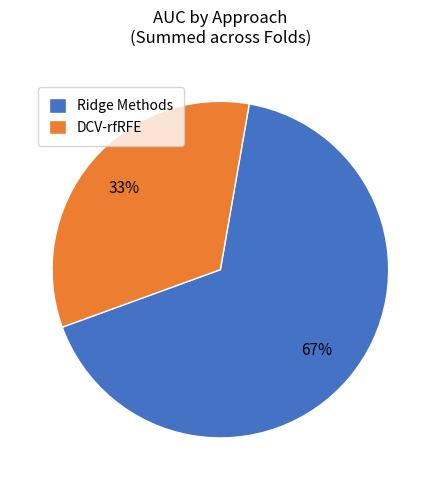

The DCV-rfRFE slice represents 22% of the pie. True or false?

False